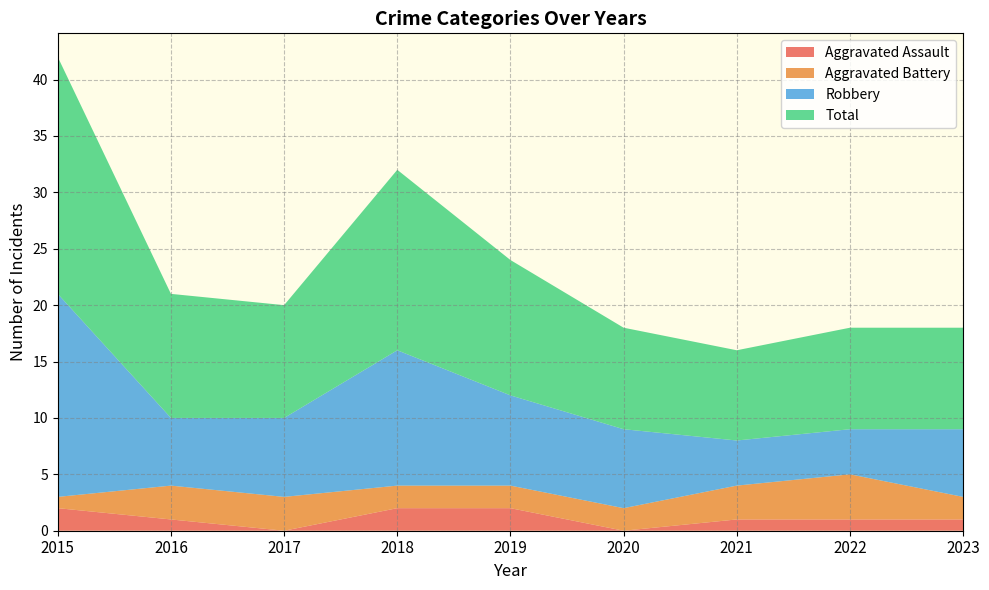

Reading right to left, list all the values displayed in this chart.

Aggravated Assault: 2023=1	2022=1	2021=1	2020=0	2019=2	2018=2	2017=0	2016=1	2015=2
Aggravated Battery: 2023=2	2022=4	2021=3	2020=2	2019=2	2018=2	2017=3	2016=3	2015=1
Robbery: 2023=6	2022=4	2021=4	2020=7	2019=8	2018=12	2017=7	2016=6	2015=18
Total: 2023=9	2022=9	2021=8	2020=9	2019=12	2018=16	2017=10	2016=11	2015=21